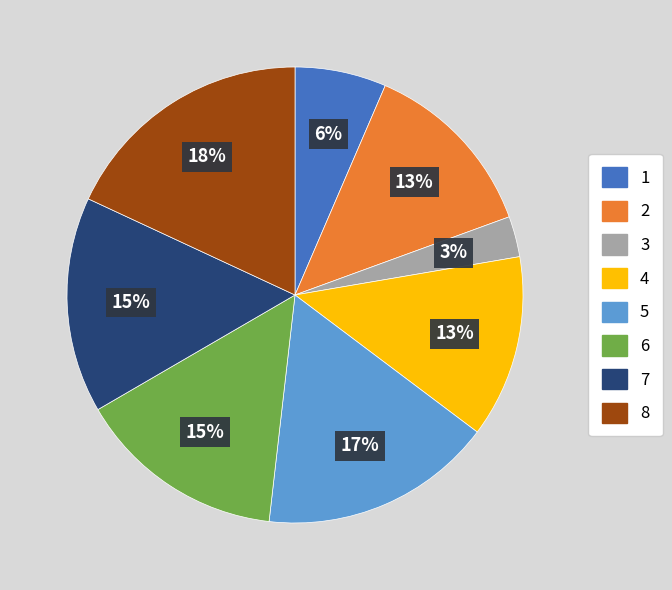

To the nearest percent, what is the combined percentage of 1 and 4?

19%